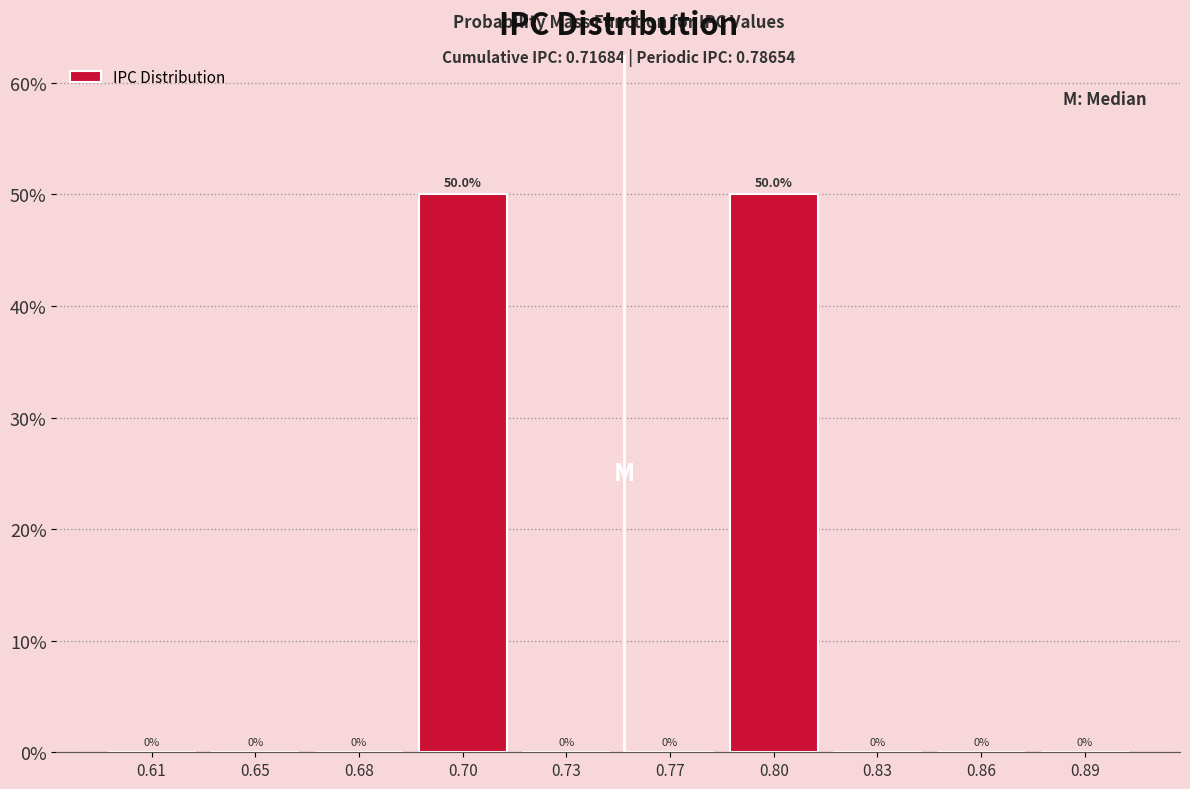

Reading left to right, list all the values displayed in this chart.

0.61=0	0.65=0	0.68=0	0.70=50	0.73=0	0.77=0	0.80=50	0.83=0	0.86=0	0.89=0